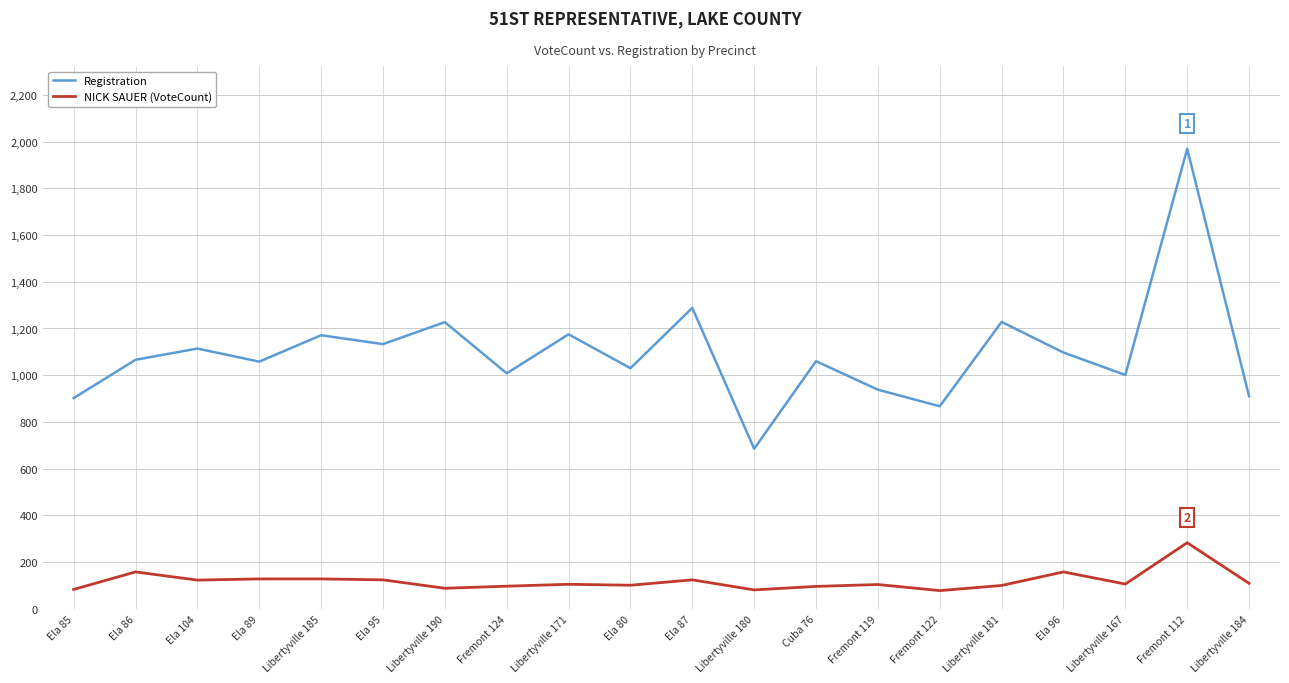

Which category has the highest value in the Registration series?

Fremont 112